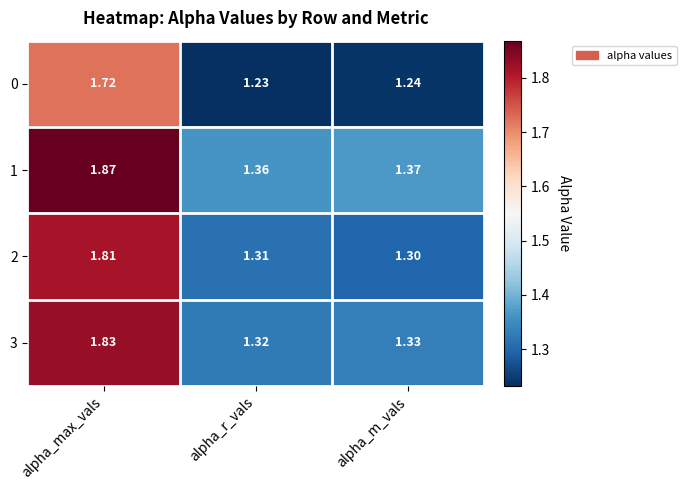

At which category is the sum across all series the highest?

alpha_max_vals